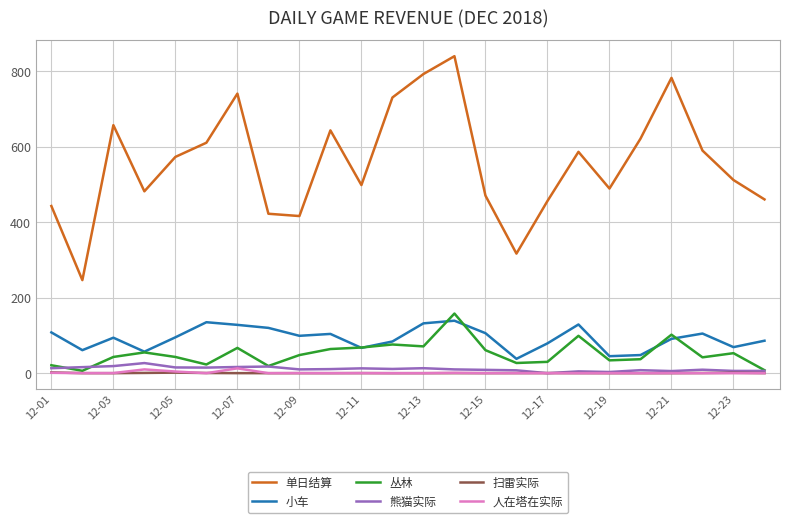

How many lines are shown in the chart?

6